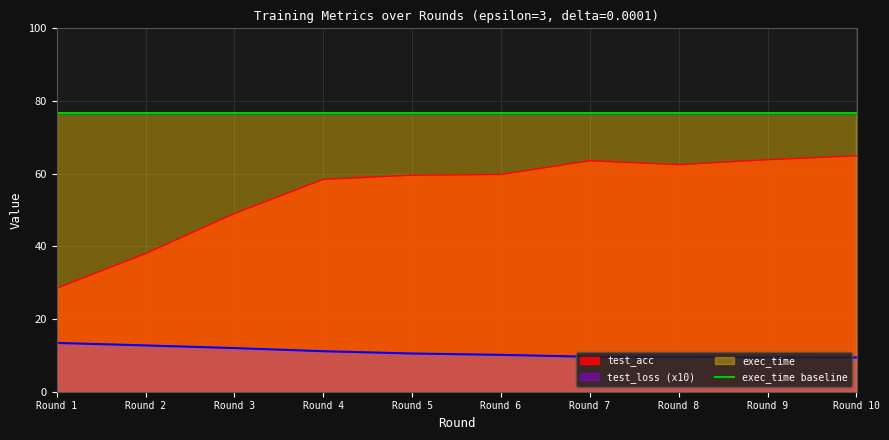

True or false: test_loss and test_acc cross at least once.

False